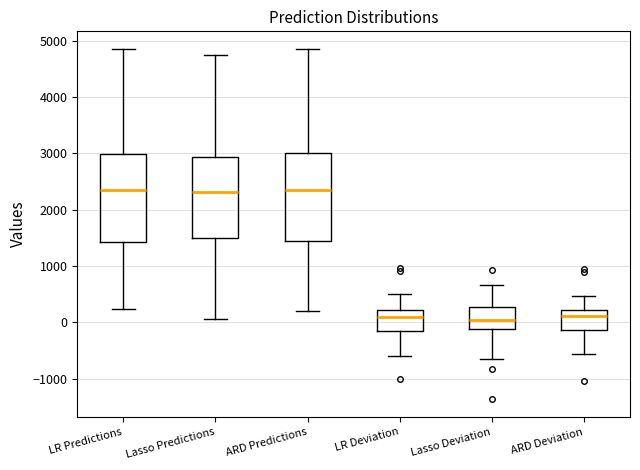

Where is the upper edge of the box for ARD Deviation on the y-axis? The values are not printed on the chart, so give them approximately, as read against the axis.

200